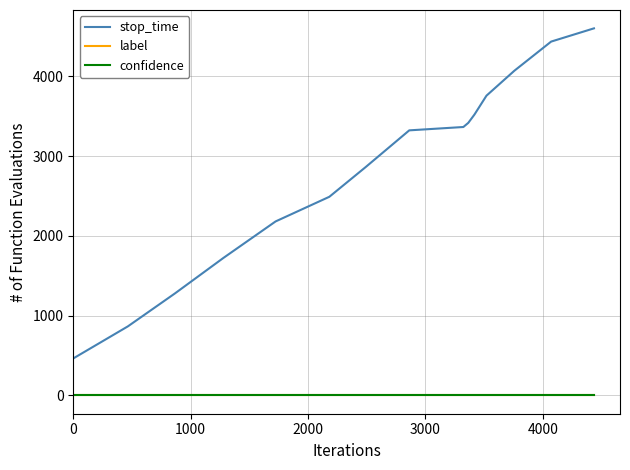

Which series has the largest range (max minus min)?

stop_time